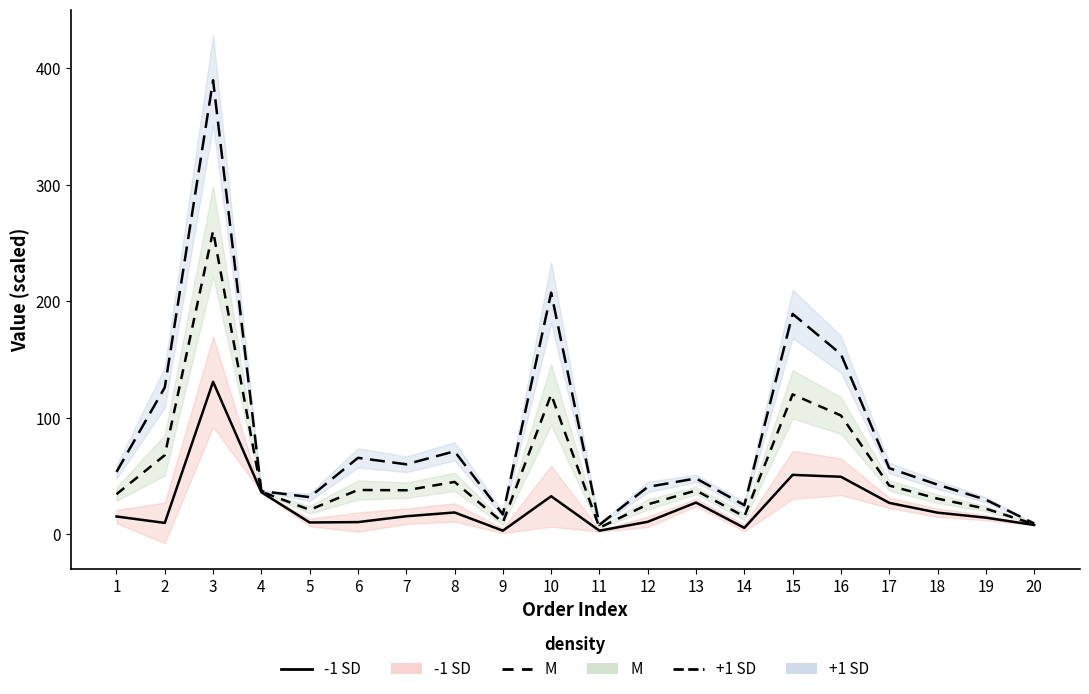

Which series changed the most between 3 and 12?

+1 SD